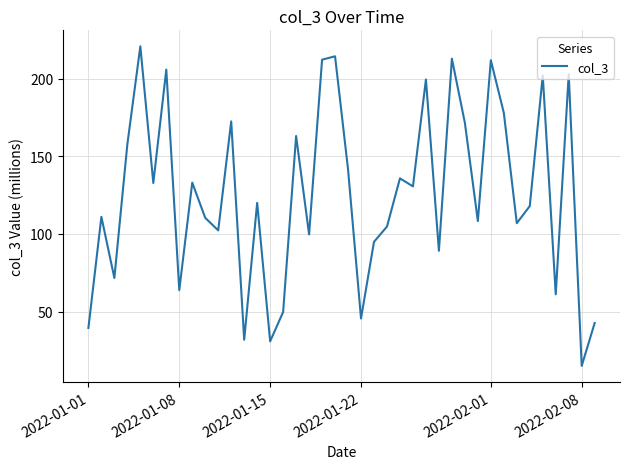

What is the difference between the maximum and minimum values?

206.0